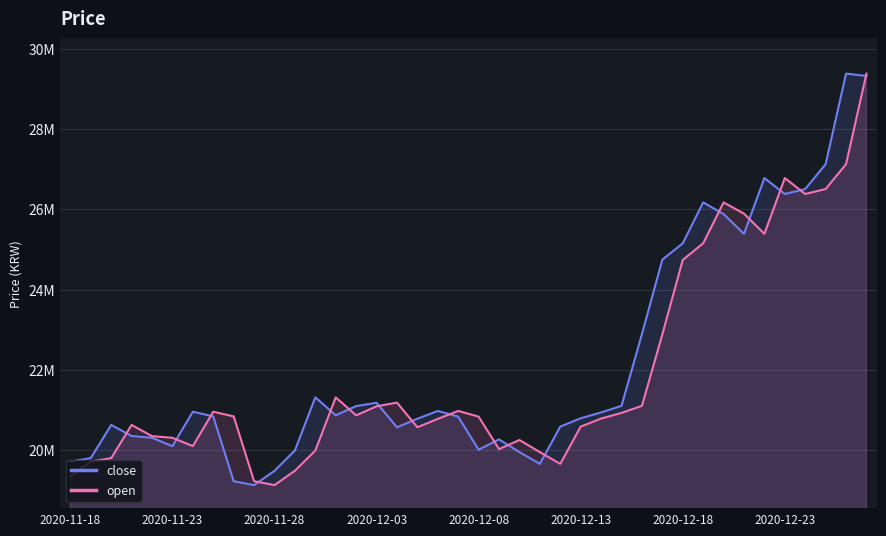

Rank the series at 14 from lowest to highest value.

open, close